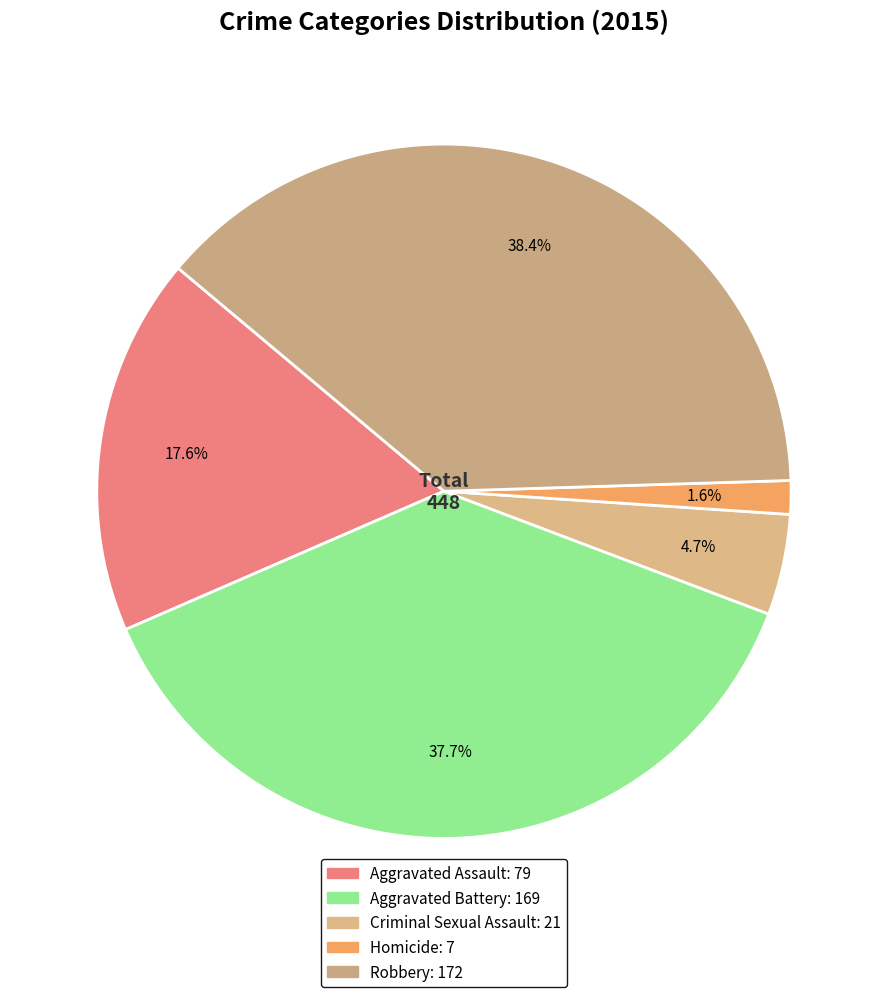

Does Aggravated Battery represent more than half of the total?

No